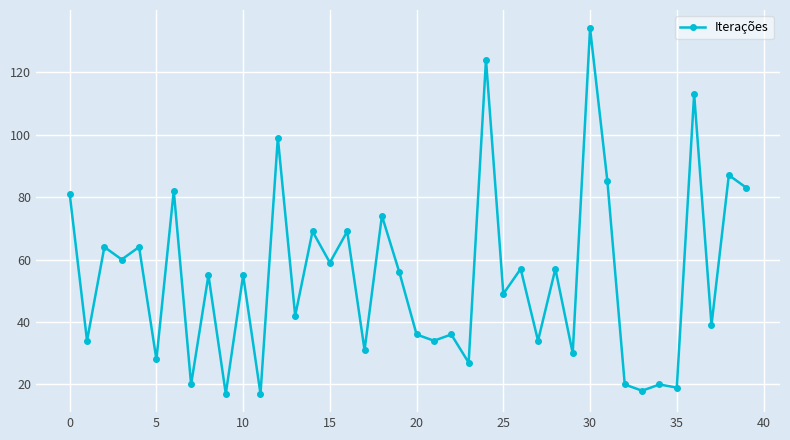

What is the value of the 11th point from the left?

55